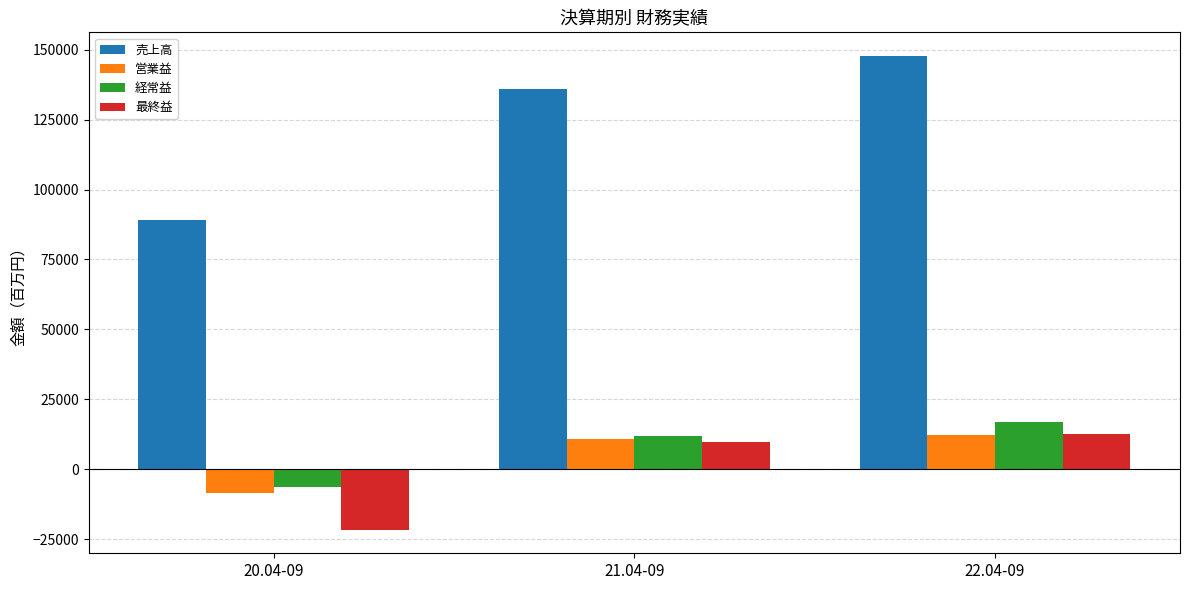

How many data points in 営業益 are less than 10682?

1